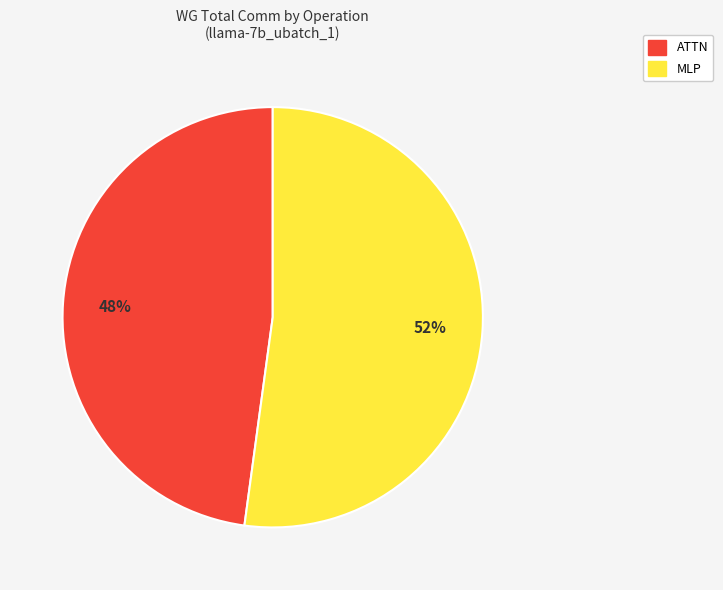

Does any single category account for the majority?

Yes